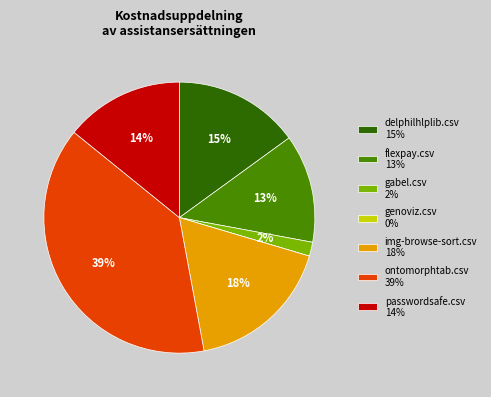

Which has a higher value, passwordsafe.csv or img-browse-sort.csv?

img-browse-sort.csv